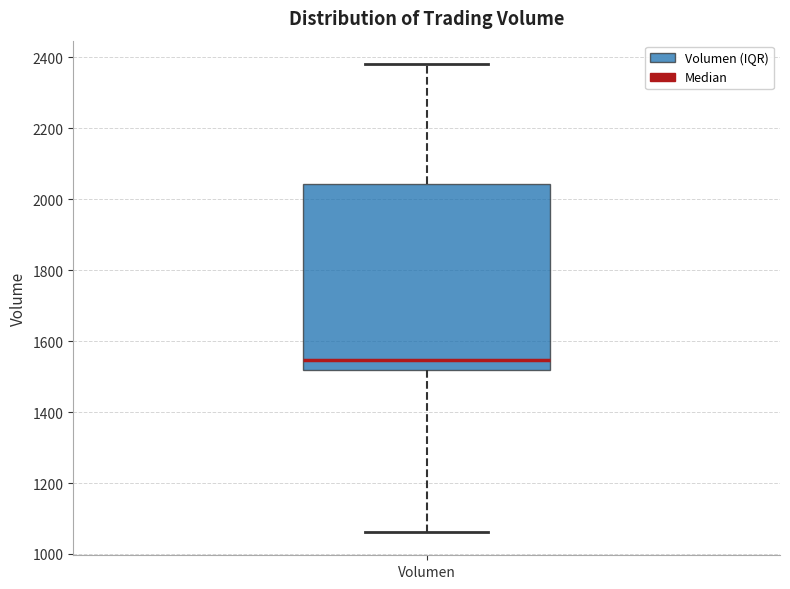

Where does the lower whisker of the box for Volumen end on the y-axis? The values are not printed on the chart, so give them approximately, as read against the axis.

1060